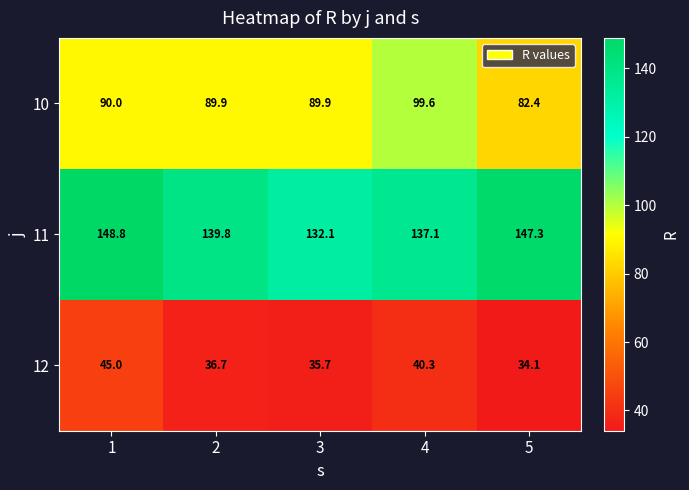

What is the difference between the maximum and minimum values in the 12 series?

10.9